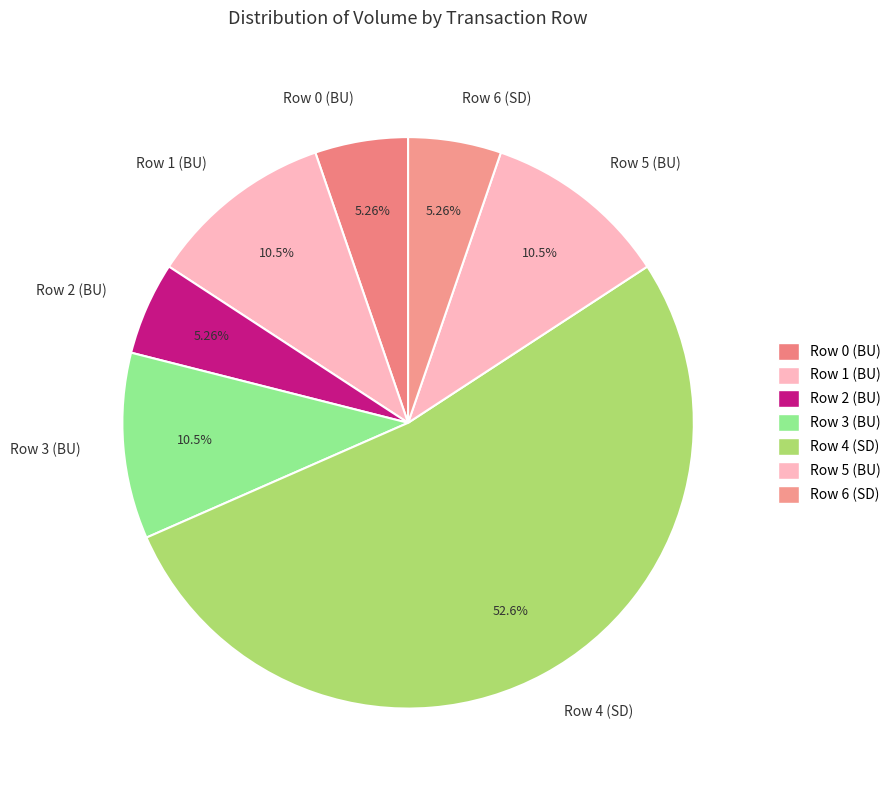

Which slice represents more than half of the pie?

Row 4 (SD)